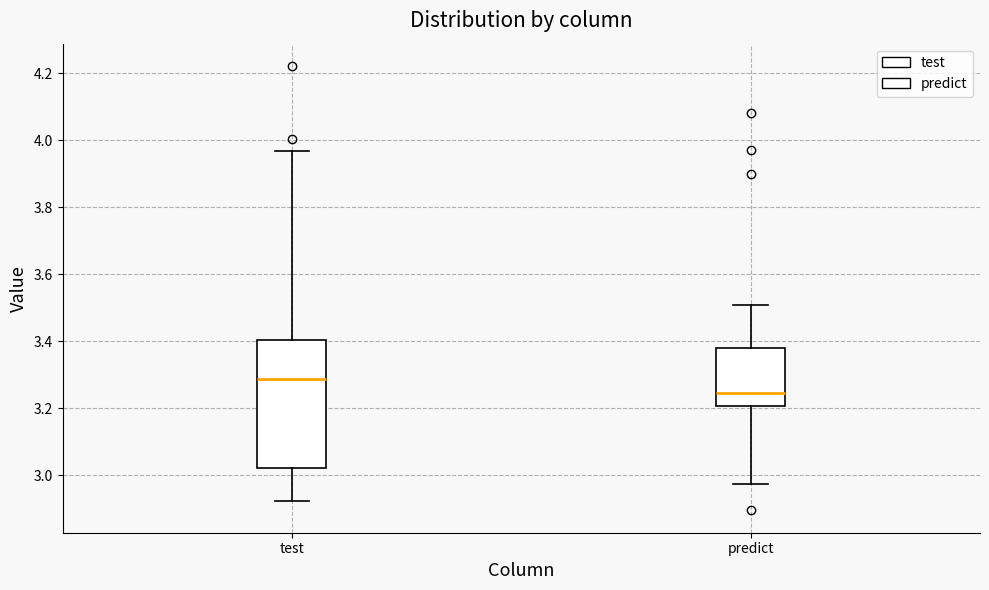

Reading left to right, read every box against the y-axis: the position of its median line, the range the box covers, and the ends of its whiskers. The values are not printed on the chart, so give them approximately, as read against the axis.

test: median 3.28, box 3.02 to 3.40, whiskers 2.92 to 3.96
predict: median 3.24, box 3.20 to 3.38, whiskers 2.98 to 3.50